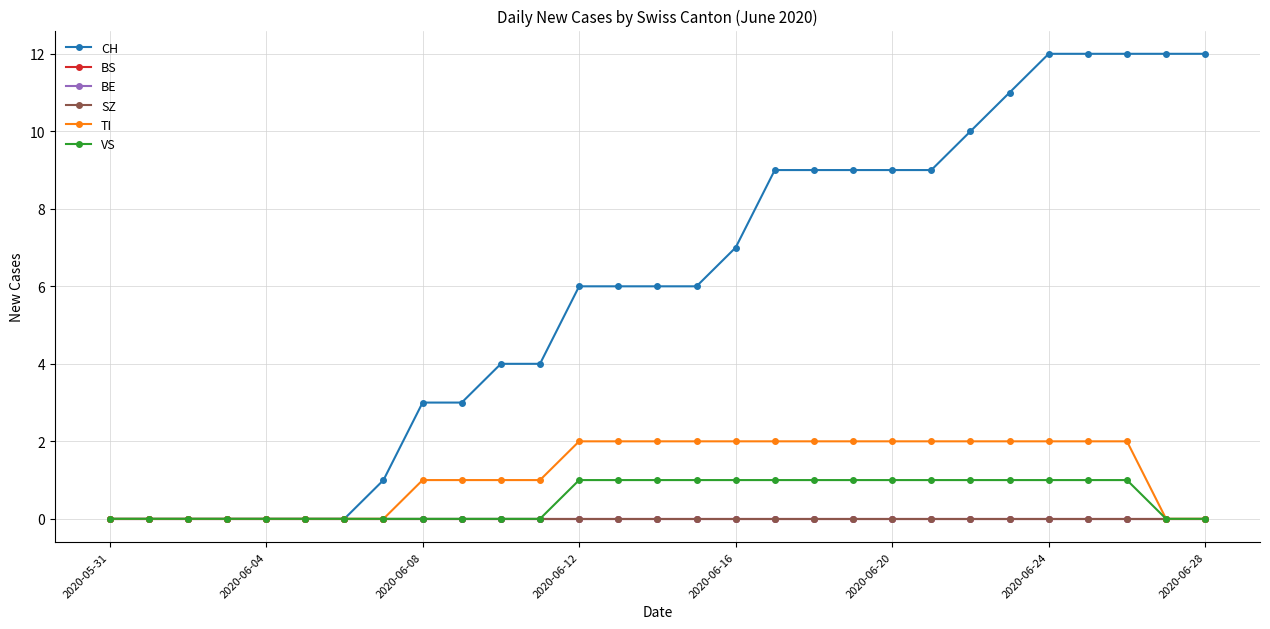

Is this an area chart (filled region under the line)?

No